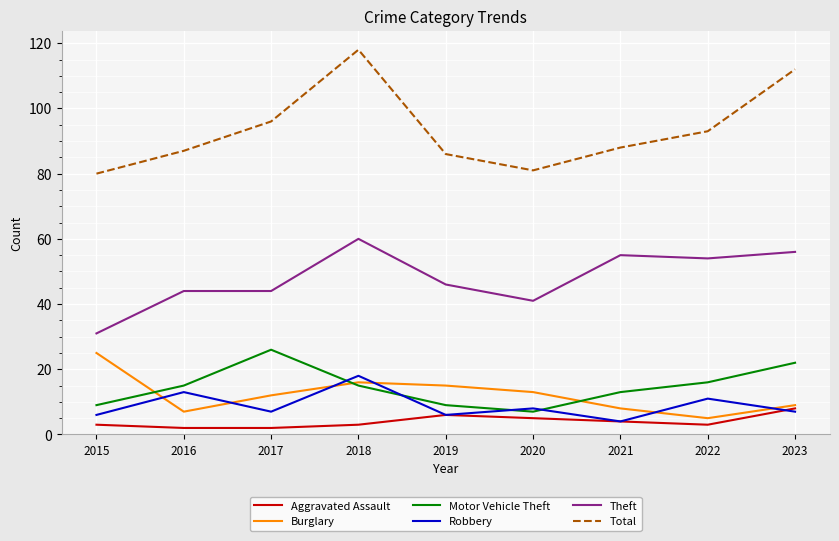

Which series has the widest spread of values?

Total